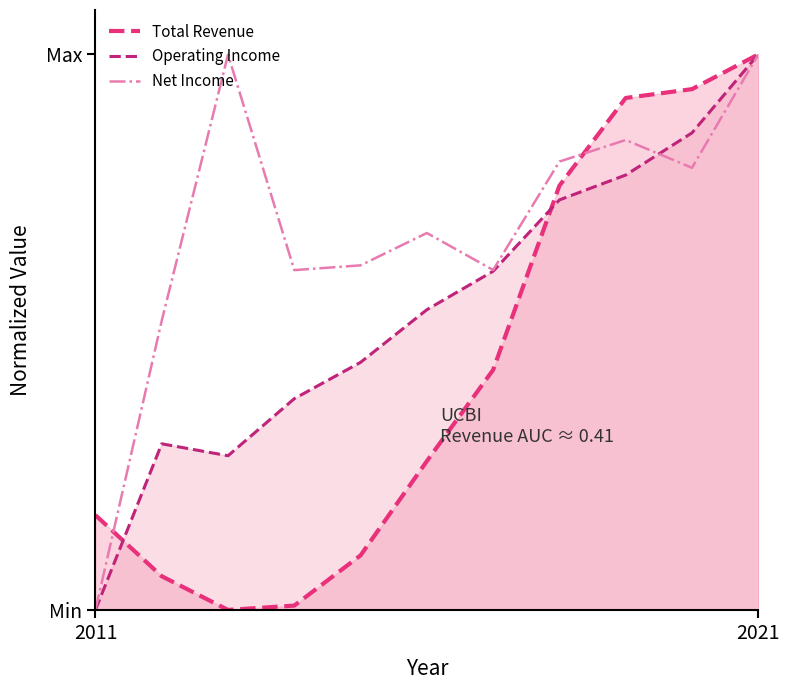

Rank the series by their maximum value, from lowest to highest.

Total Revenue, Operating Income, Net Income